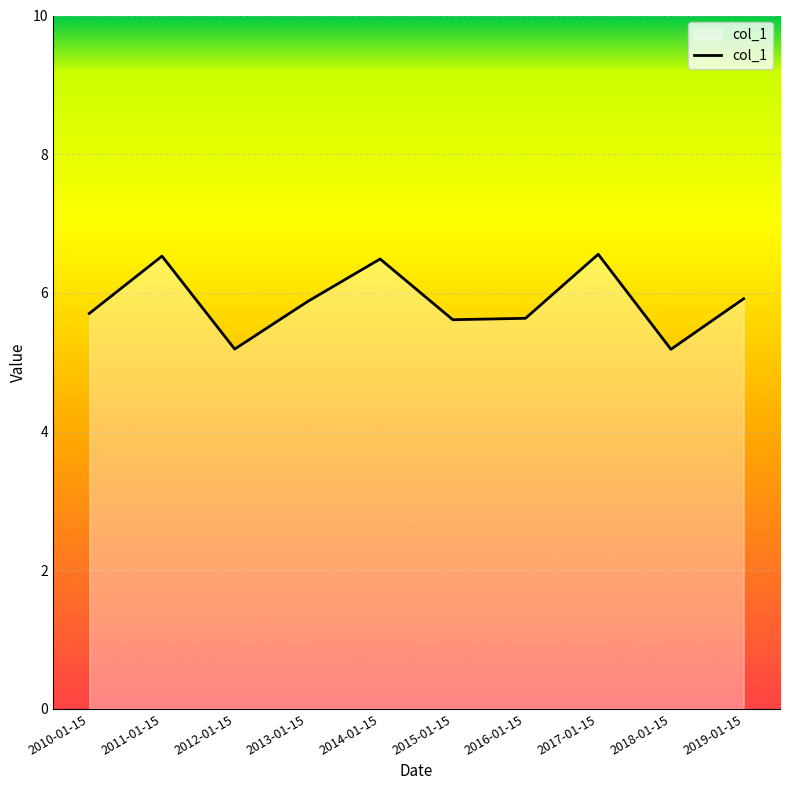

What position from the right is 2019-01-15?

1